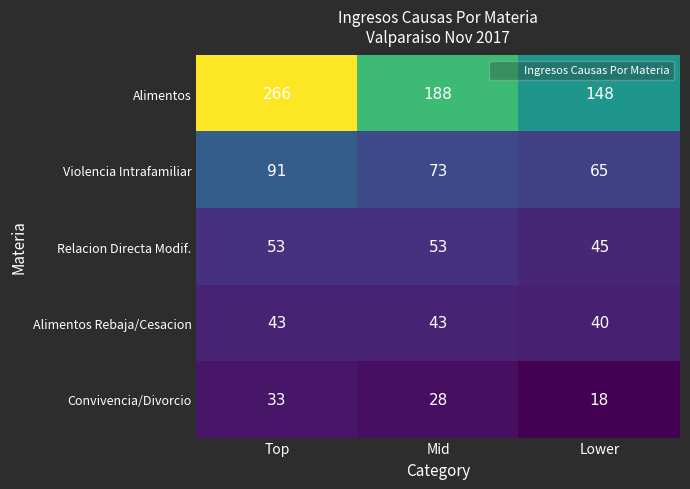

Reading left to right, what are all the values shown in this chart?

Alimentos: 266	188	148
Violencia Intrafamiliar: 91	73	65
Relacion Directa Modif.: 53	53	45
Alimentos Rebaja/Cesacion: 43	43	40
Convivencia/Divorcio: 33	28	18